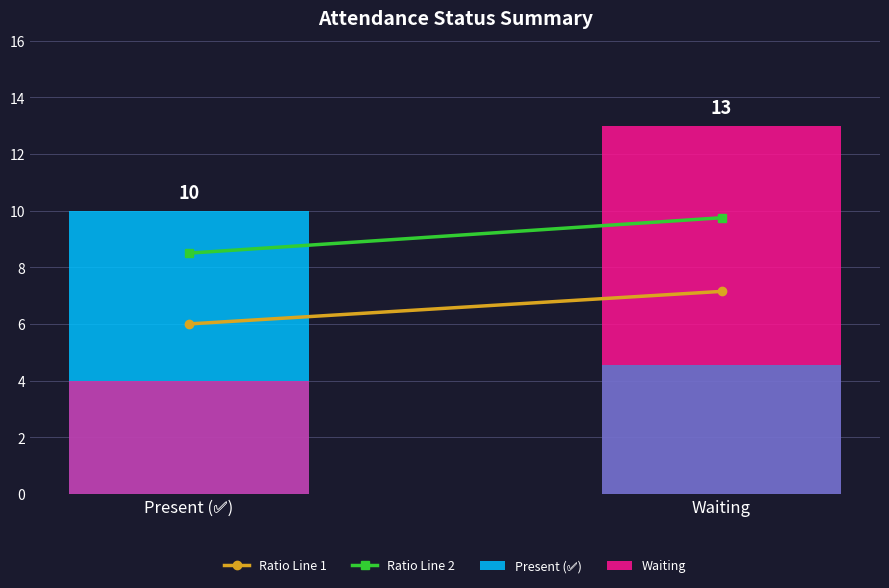

What is the label of the 1st bar from the right?

Waiting